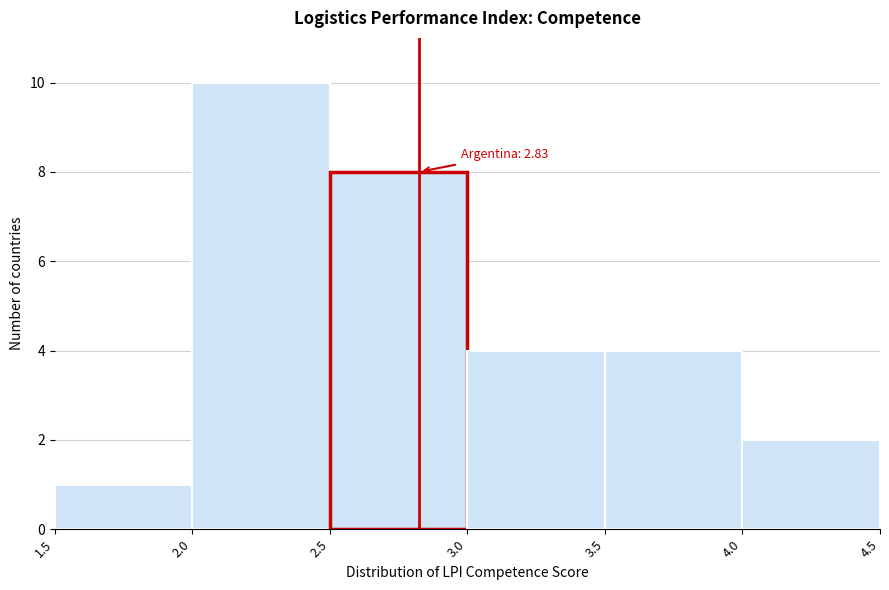

Which range on the x-axis has the tallest bar?

2.0 to 2.5